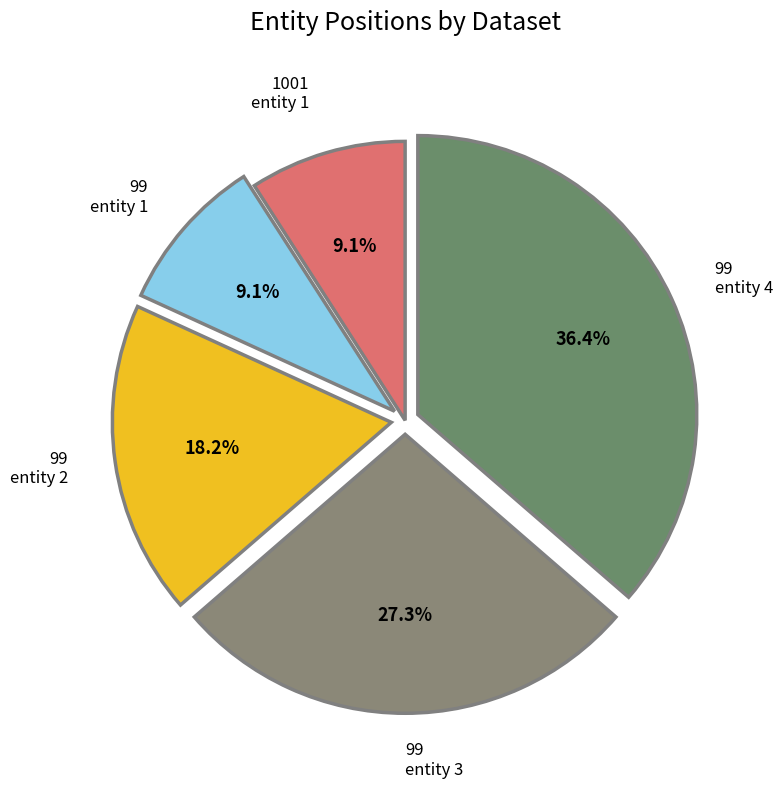

Rank the categories by value from highest to lowest.

datasetid=99 (entity 4), datasetid=99 (entity 3), datasetid=99 (entity 2), datasetid=1001 (entity 1), datasetid=99 (entity 1)